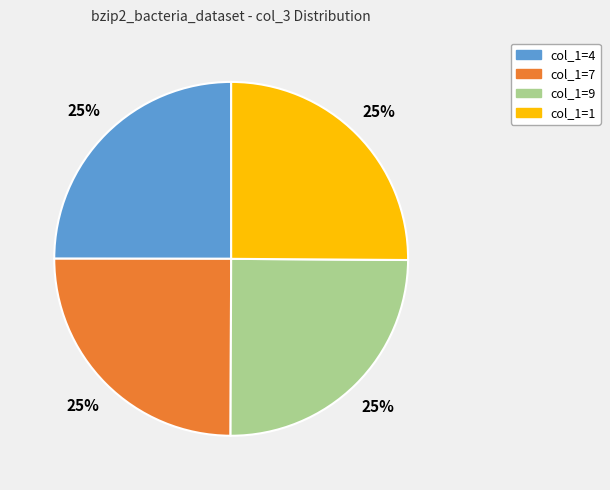

Approximately how many times larger is the value at col_1=4 compared to col_1=7?

1.0